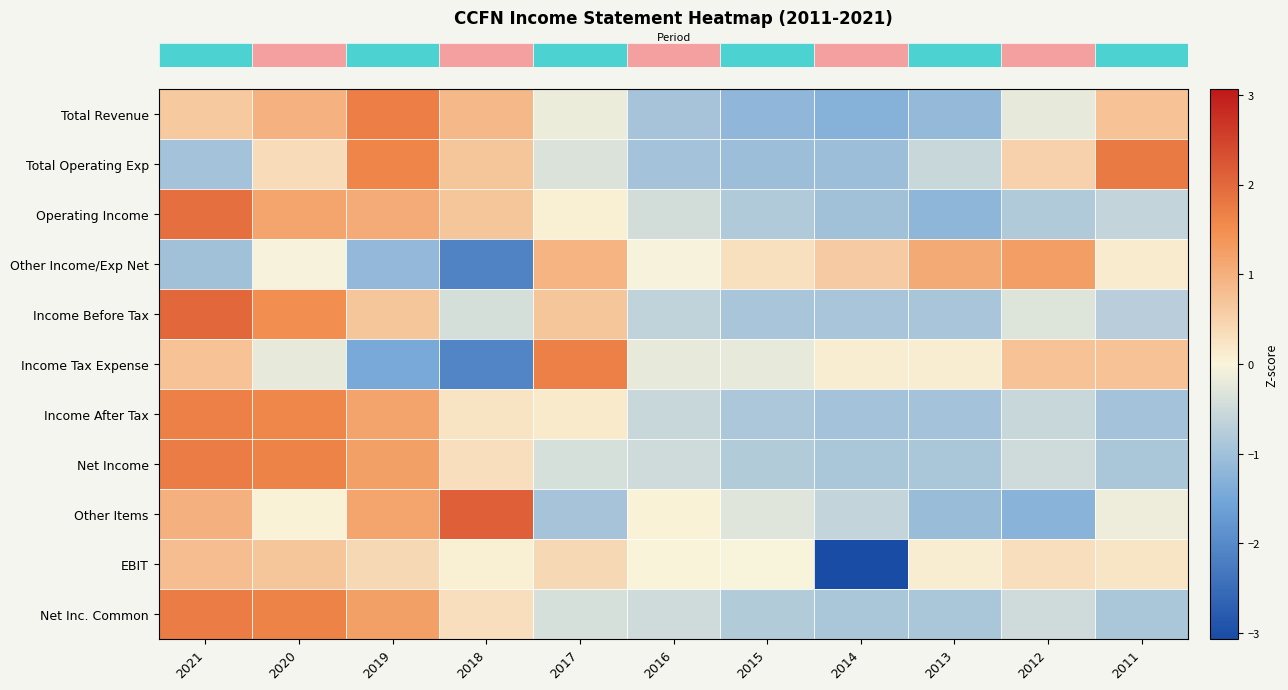

Reading left to right, list all the values displayed in this chart.

row_0: 0.6	1.0	1.7	0.9	-0.2	-0.9	-1.2	-1.3	-1.1	-0.2	0.7
row_1: -1.0	0.4	1.6	0.7	-0.3	-1.0	-1.0	-1.0	-0.6	0.5	1.8
row_2: 1.9	1.1	1.1	0.7	0.1	-0.5	-0.8	-1.0	-1.2	-0.8	-0.6
row_3: -1.0	-0.0	-1.2	-2.1	0.9	-0.0	0.3	0.6	1.1	1.3	0.1
row_4: 2.0	1.5	0.7	-0.4	0.7	-0.6	-0.9	-0.9	-0.9	-0.3	-0.7
row_5: 0.7	-0.2	-1.4	-2.1	1.7	-0.2	-0.2	0.1	0.1	0.7	0.7
row_6: 1.7	1.6	1.2	0.3	0.2	-0.6	-0.9	-1.0	-1.0	-0.6	-1.0
row_7: 1.7	1.6	1.2	0.3	-0.4	-0.5	-0.8	-0.9	-0.9	-0.5	-0.9
row_8: 1.0	0.0	1.2	2.1	-0.9	0.0	-0.3	-0.6	-1.1	-1.3	-0.1
row_9: 0.8	0.7	0.4	0.1	0.4	0.0	-0.0	-3.1	0.1	0.3	0.2
row_10: 1.7	1.6	1.2	0.3	-0.4	-0.5	-0.8	-0.9	-0.9	-0.5	-0.9